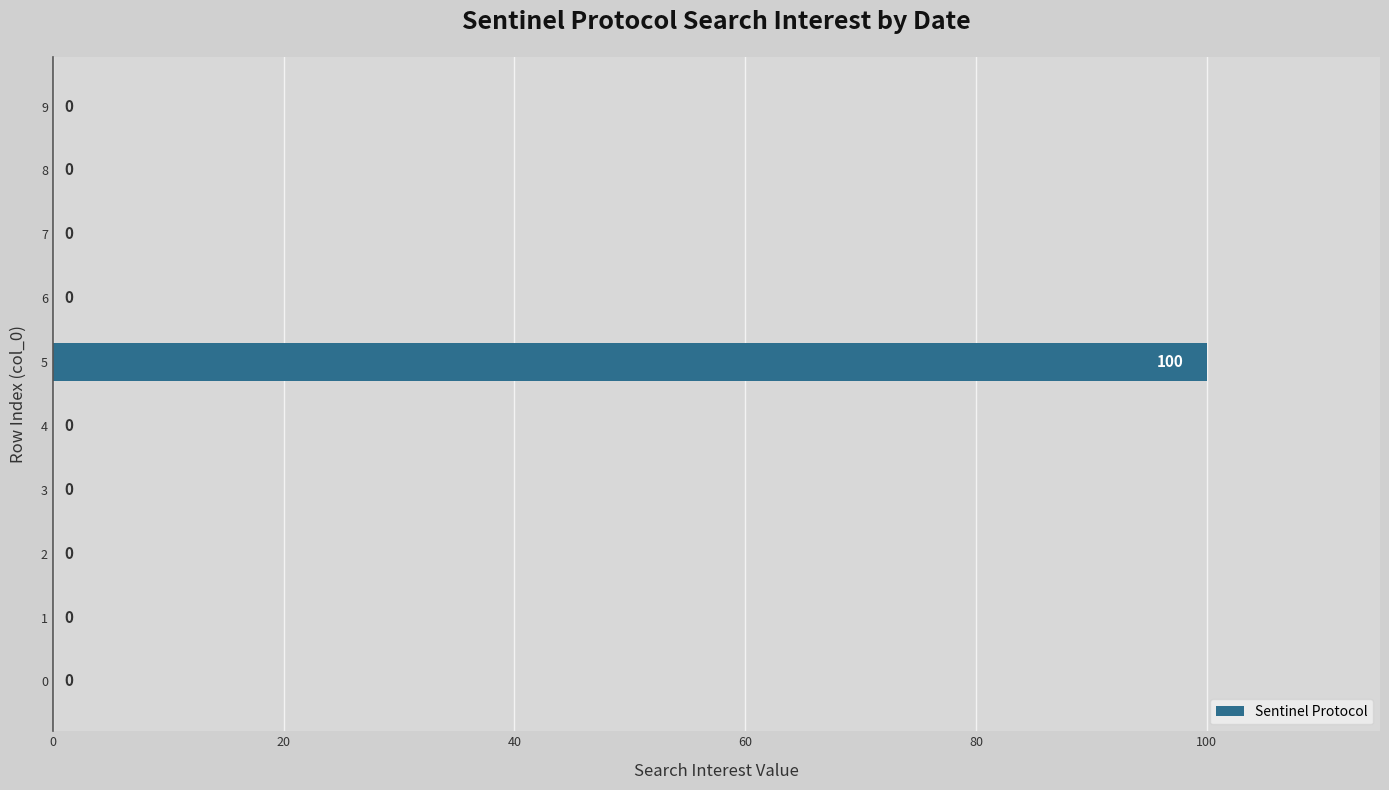

How many data points does each series have?

10